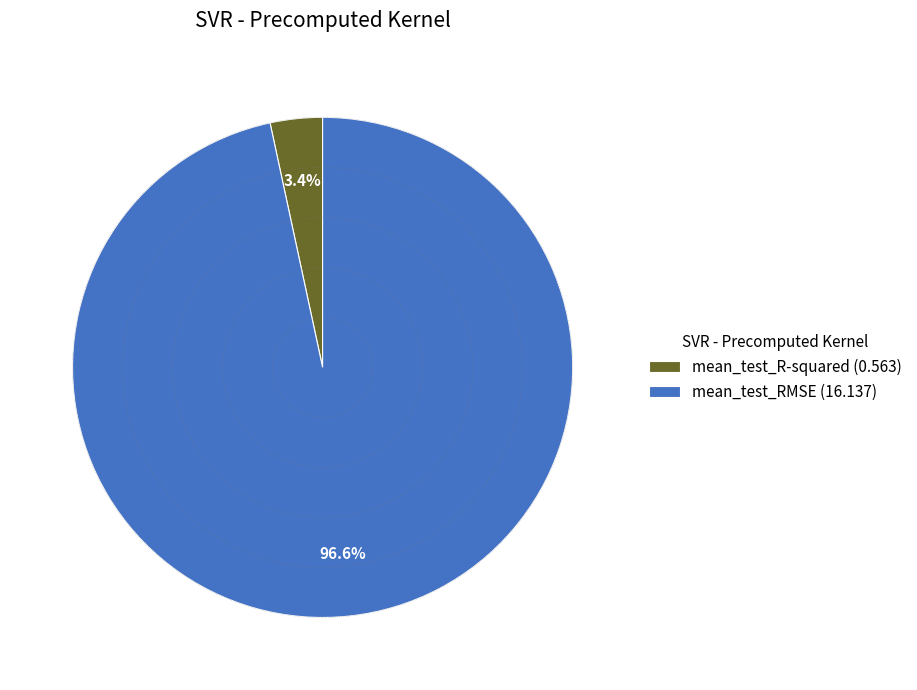

What percentage do mean_test_R-squared and mean_test_RMSE together represent?

100.0%